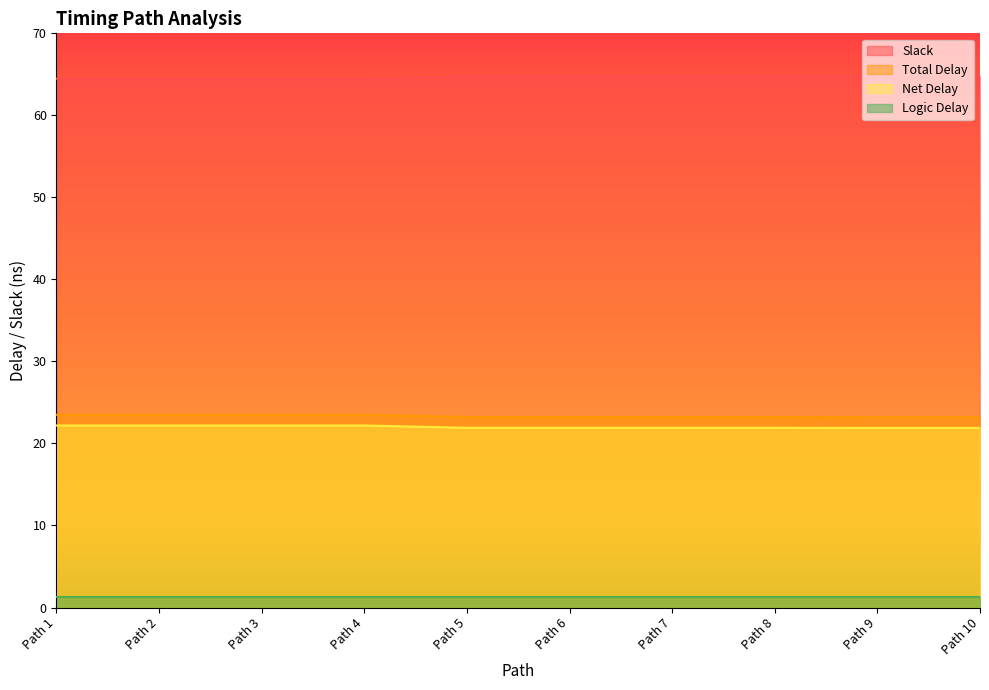

Which series has the largest range (max minus min)?

Slack